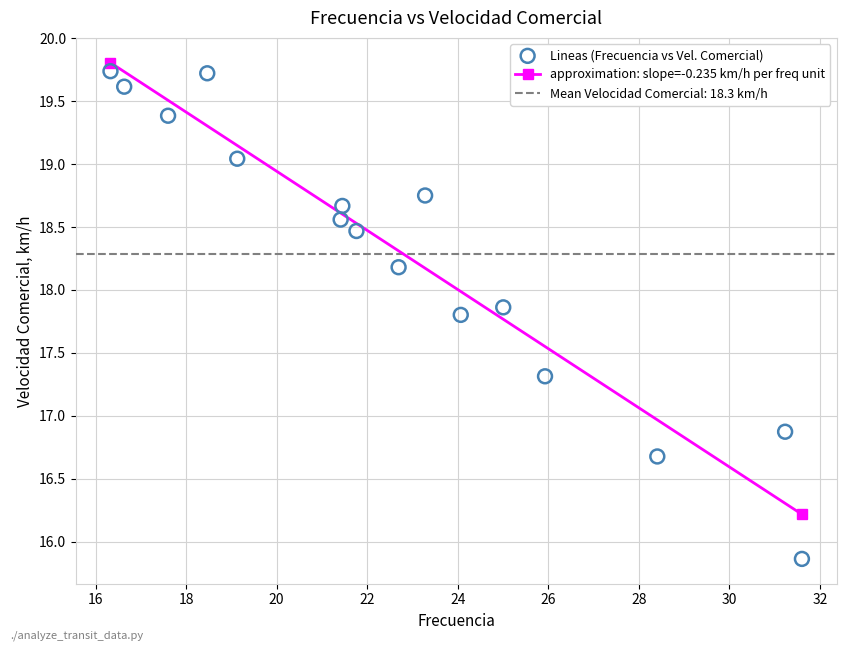

What is the range of X values (max minus min)?

15.3